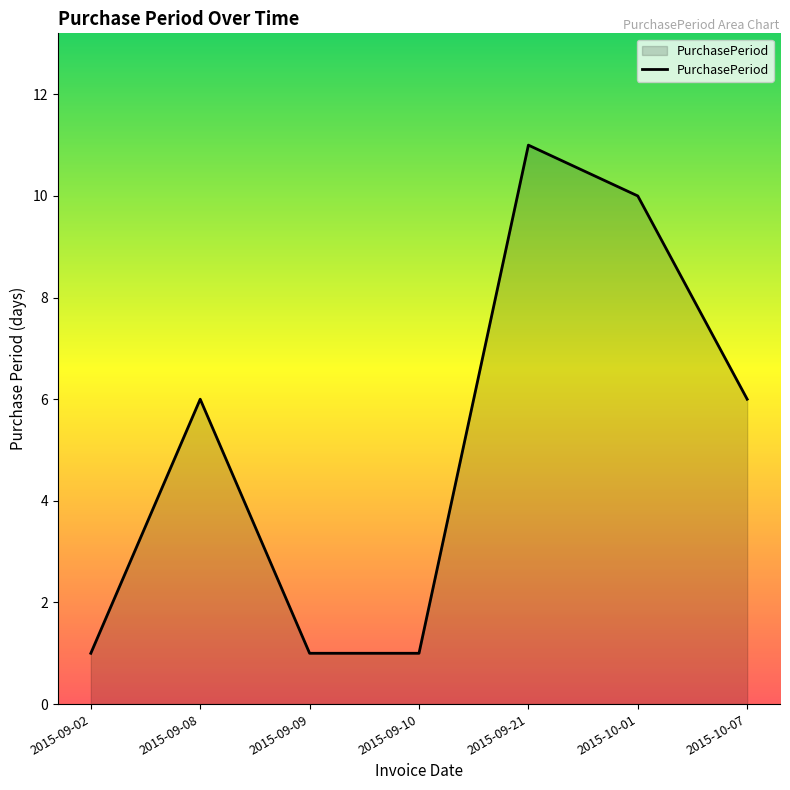

True or false: there are more than 1 points higher than both neighbors.

True